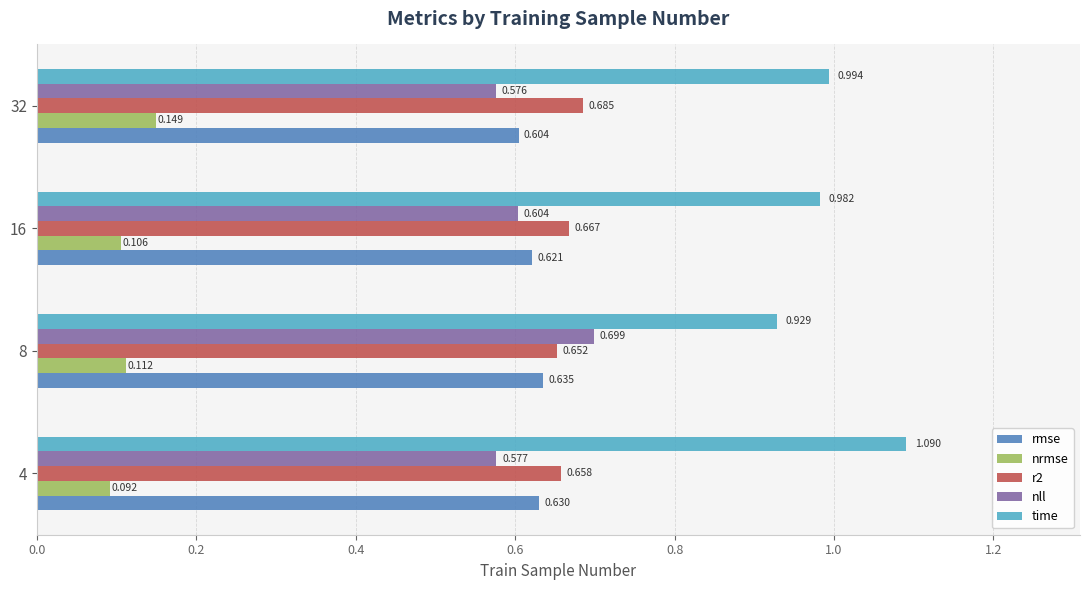

Which series has the widest spread of values?

time